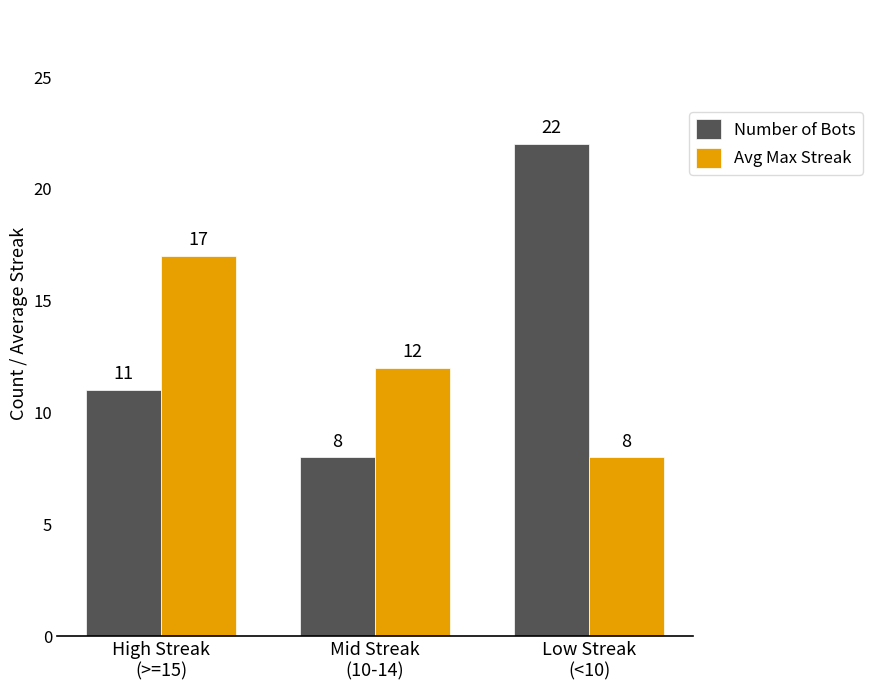

What is the difference between the highest and lowest values at High Streak
(>=15)?

6